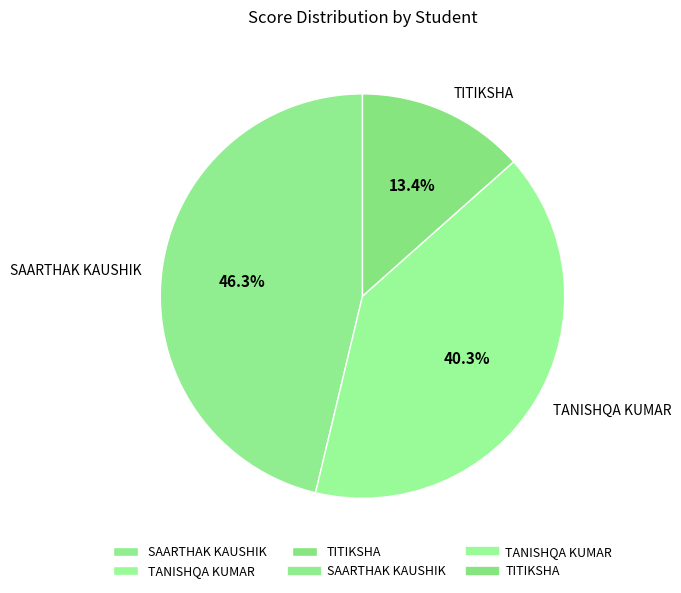

Is it true that TANISHQA KUMAR is 28% of the pie?

False